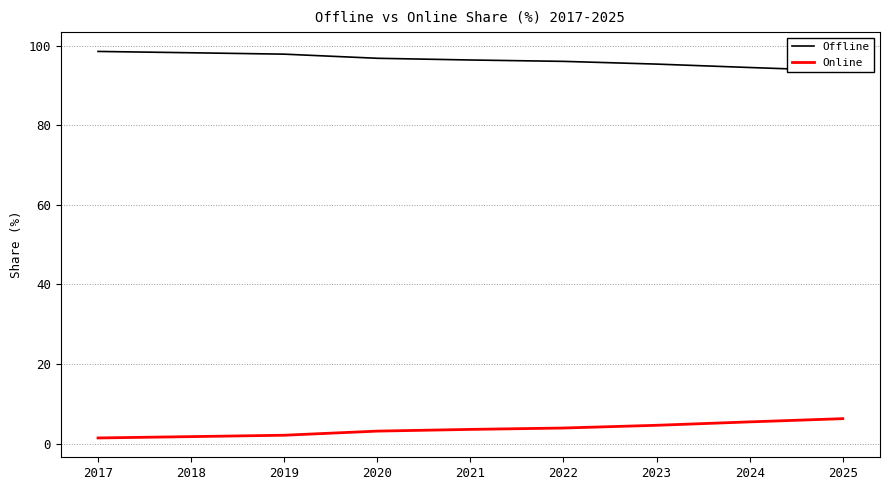

How many series are shown in this chart?

2